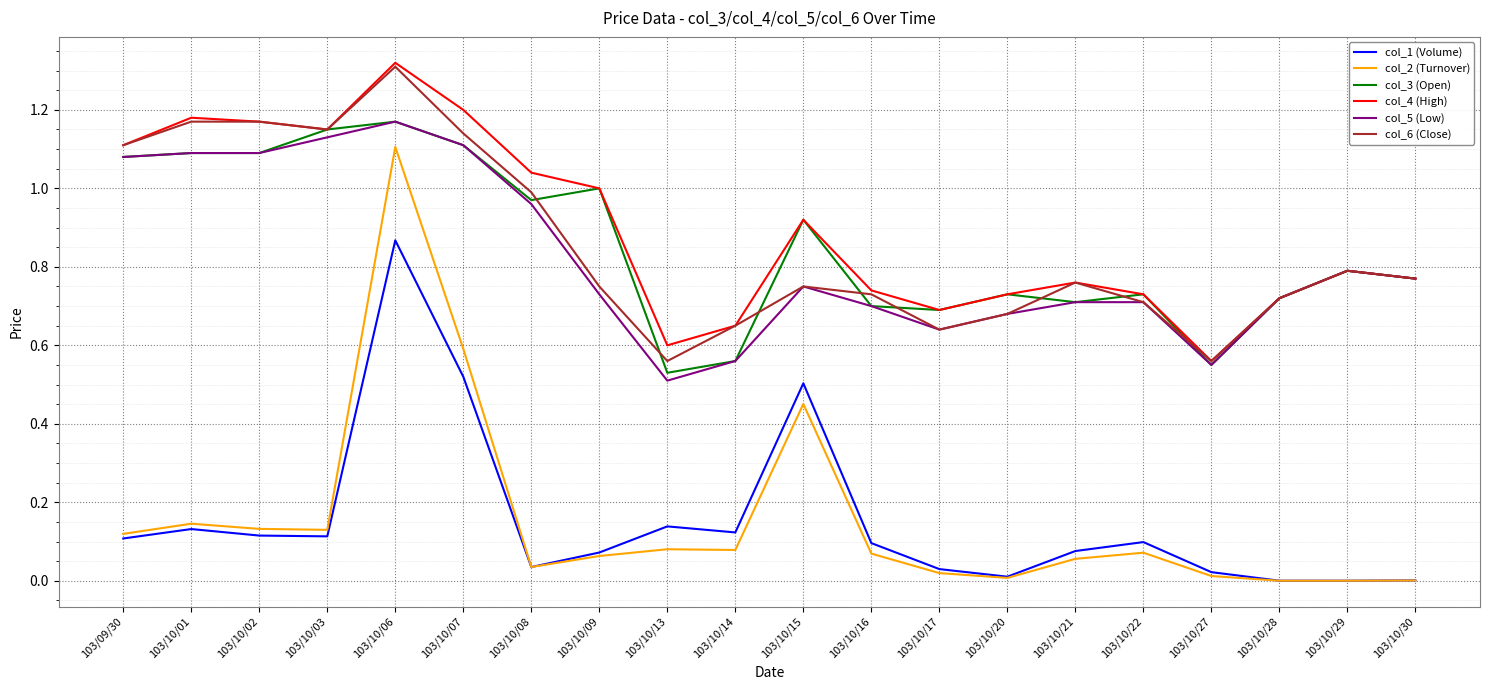

True or false: col_3 (Open) and col_2 (Turnover) intersect in this chart.

False